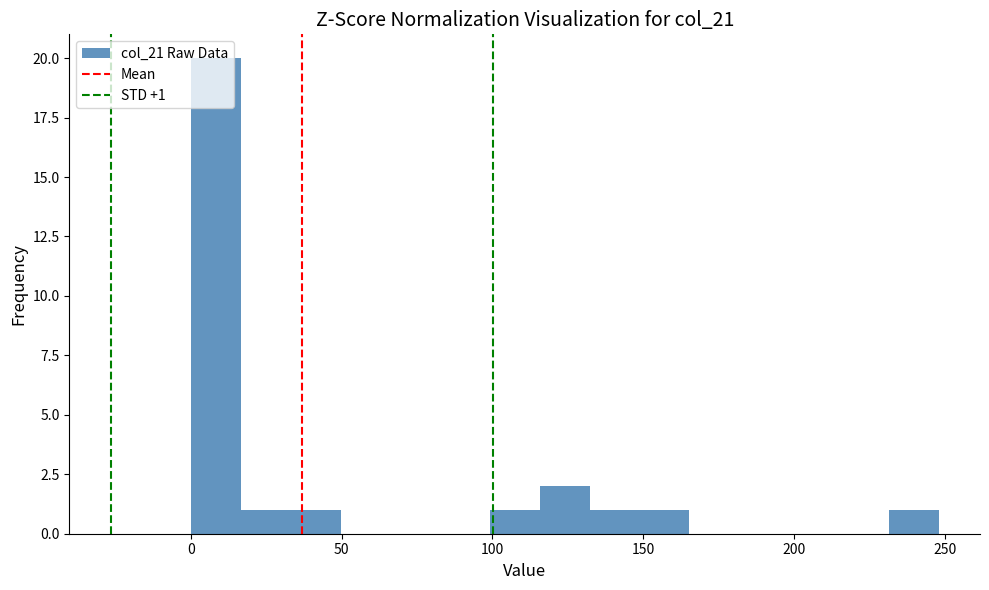

Around what value on the x-axis is the tallest bar? Give the approximate position of its centre, as read against the axis.

10